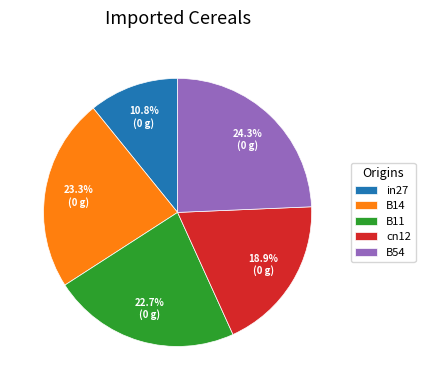

Which category has the biggest portion of the pie?

B54